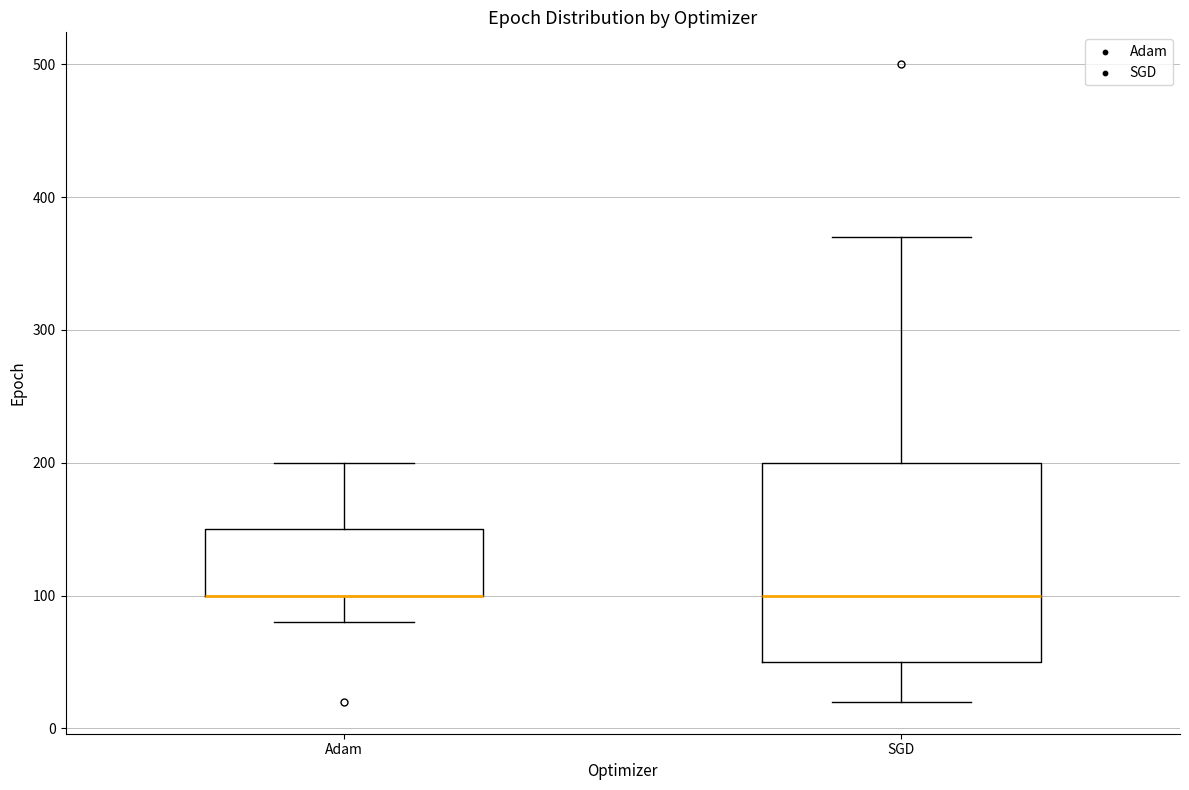

Which box is the tallest, from its lower edge to its upper edge?

SGD